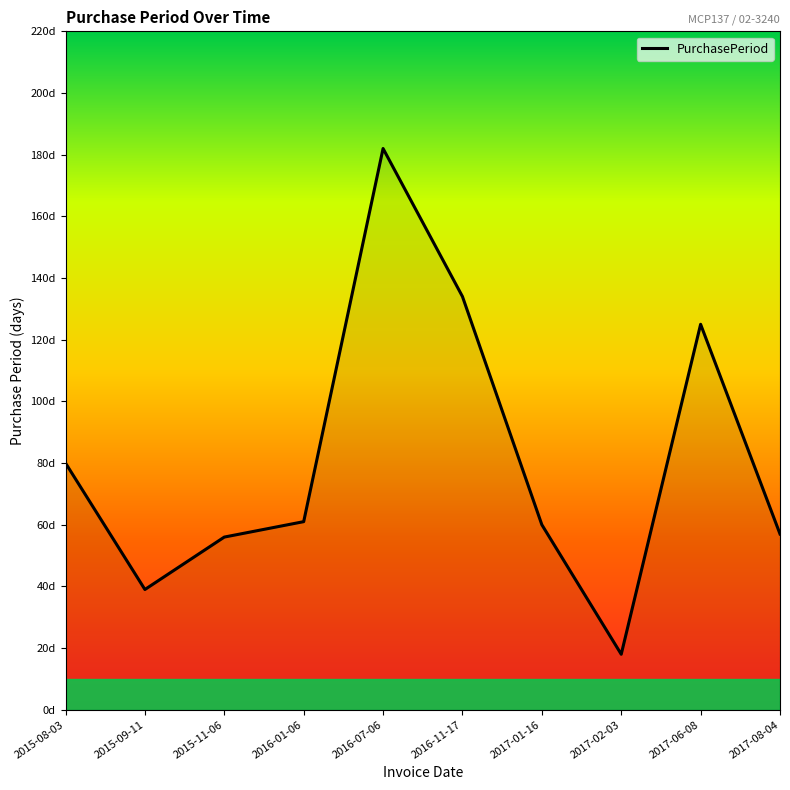

Reading left to right, list all the values displayed in this chart.

80	39	56	61	182	134	60	18	125	57